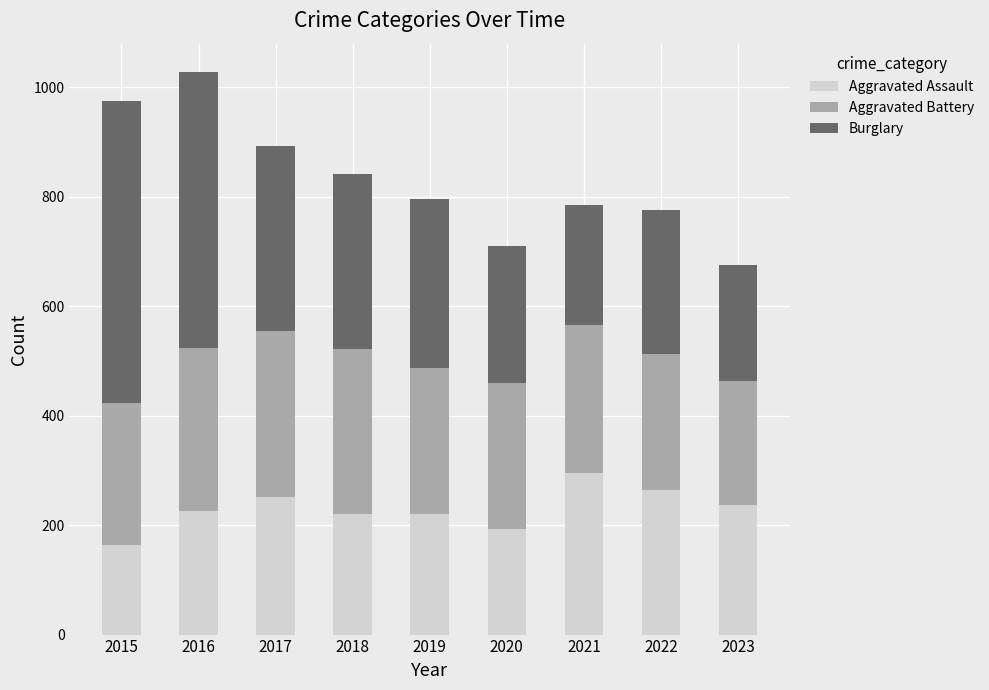

How many values in the Aggravated Assault series are below 225?

4